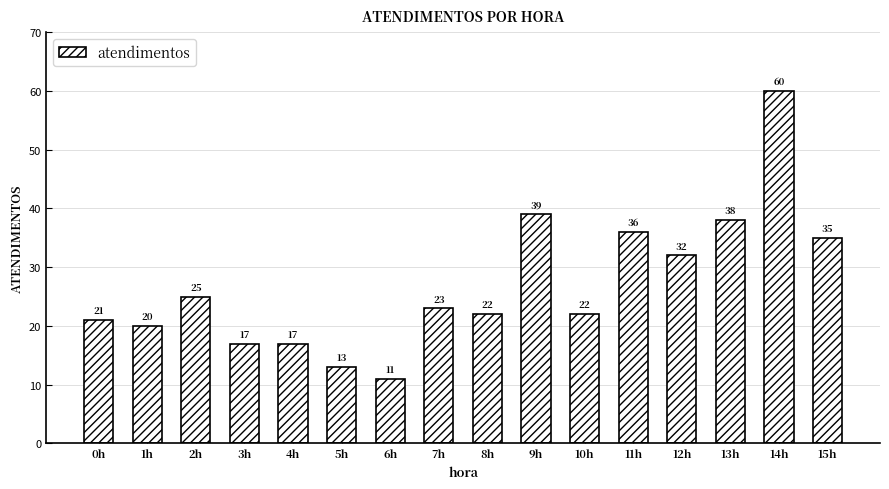

How many bars are there in total?

16